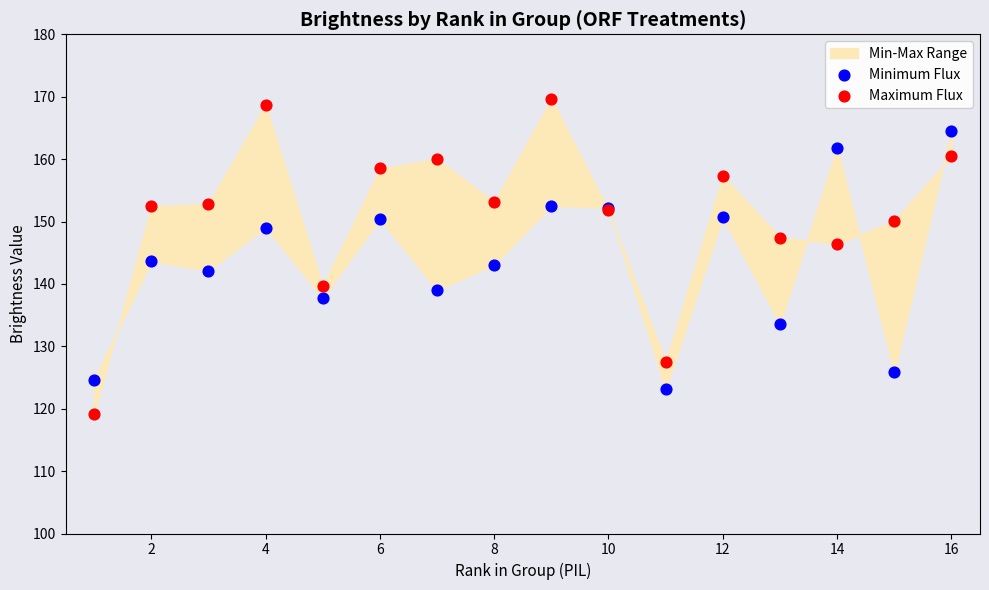

Which series reaches the maximum Y coordinate?

Maximum Flux